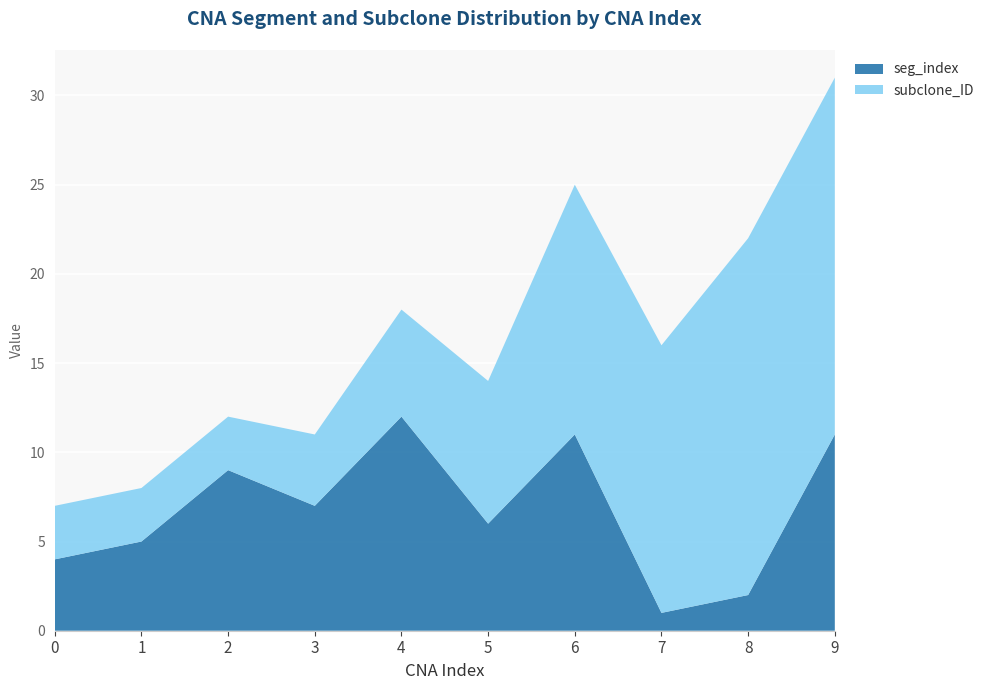

Reading left to right, list all the values displayed in this chart.

seg_index: 0=4	1=5	2=9	3=7	4=12	5=6	6=11	7=1	8=2	9=11
subclone_ID: 0=3	1=3	2=3	3=4	4=6	5=8	6=14	7=15	8=20	9=20